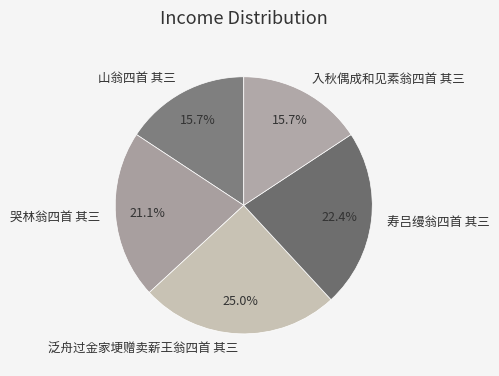

Is it true that 山翁四首 其三 is 29% of the pie?

False